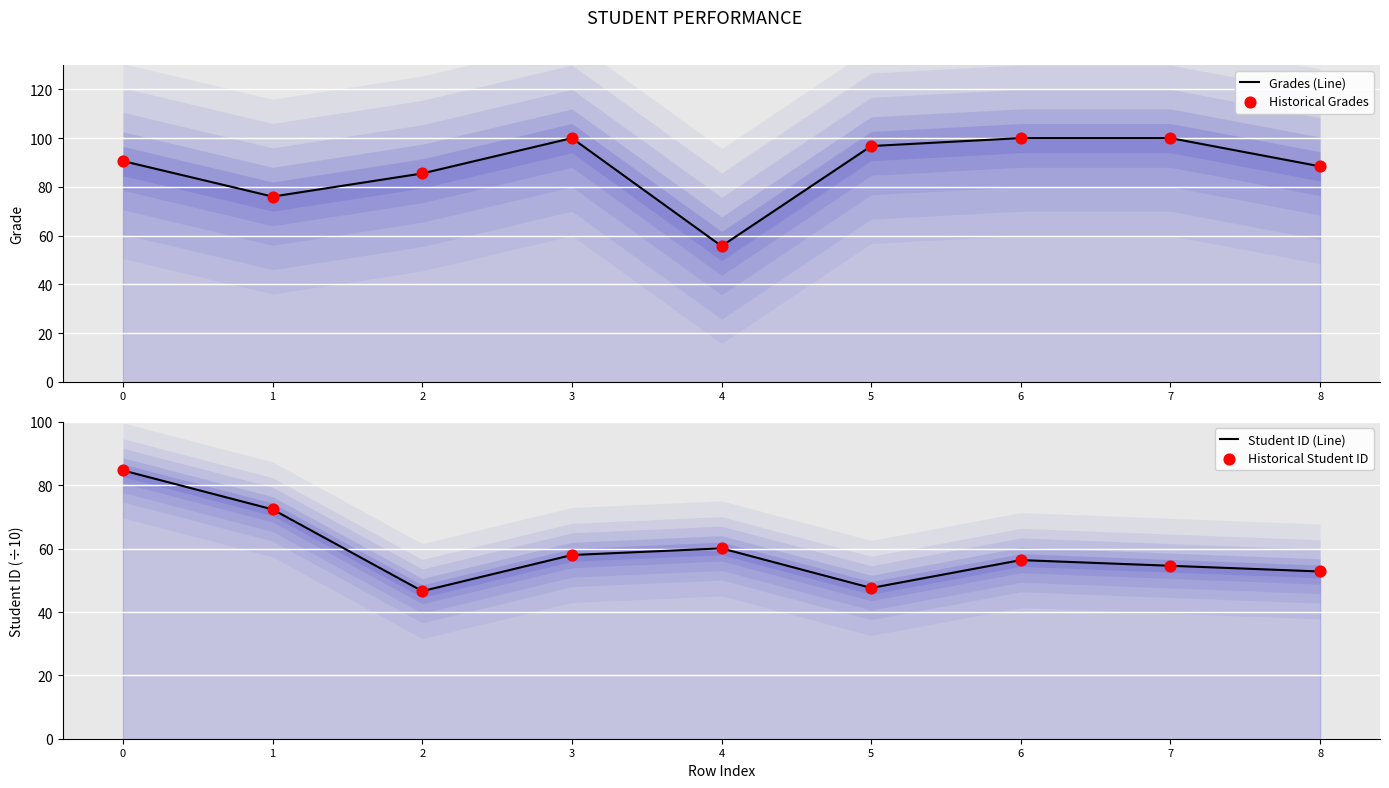

Which series has the widest spread of Y values?

Grades (Line)